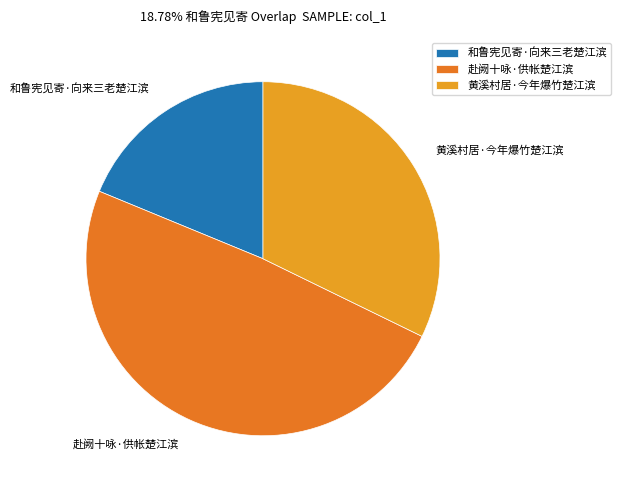

Which has a higher value, 和鲁宪见寄·向来三老楚江滨 or 黄溪村居·今年爆竹楚江滨?

黄溪村居·今年爆竹楚江滨